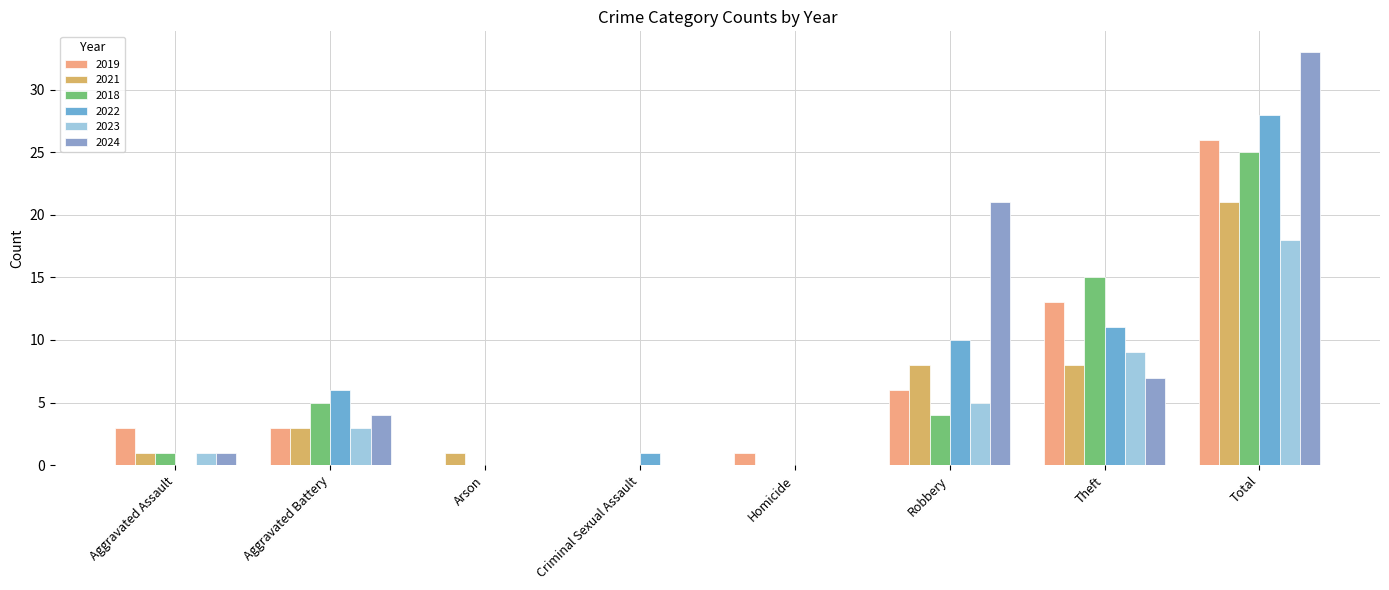

Are the bars horizontal?

No